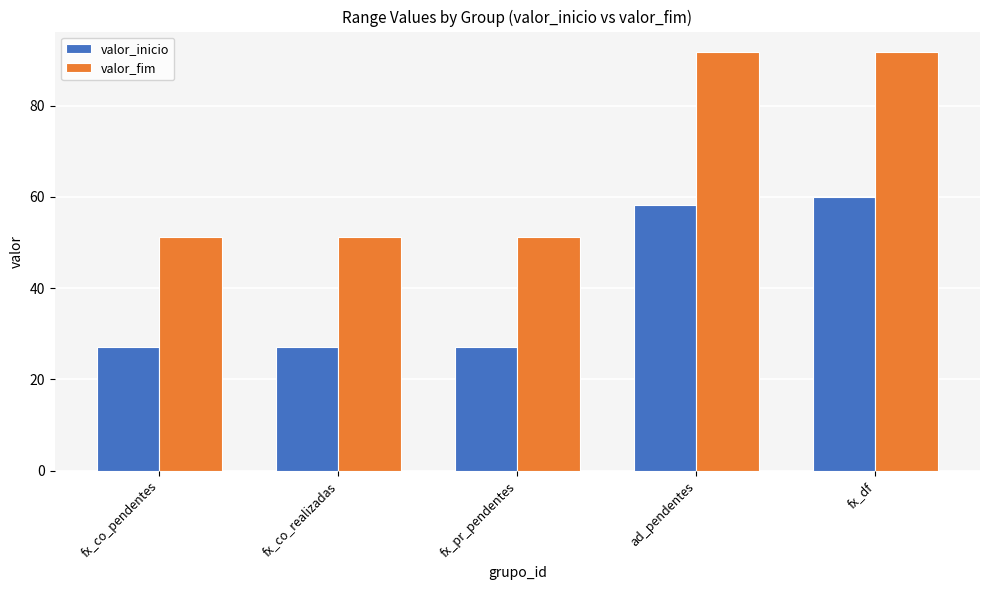

Rank the series by their maximum value, from lowest to highest.

valor_inicio, valor_fim